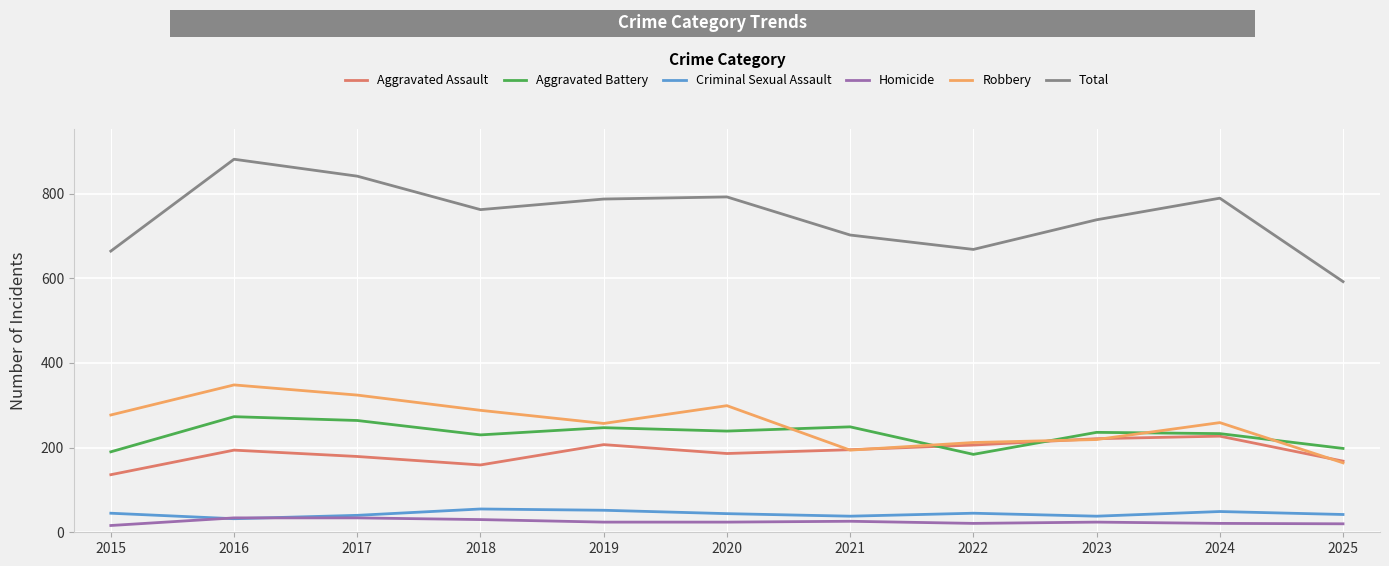

At which label does Aggravated Assault reach its minimum?

2015